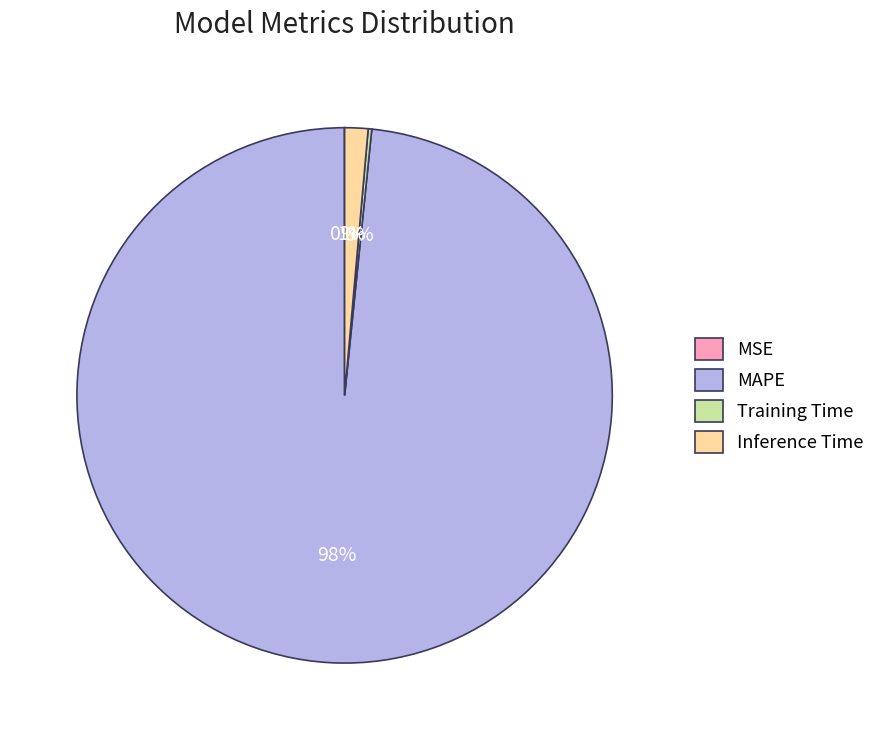

Which category has the biggest portion of the pie?

MAPE